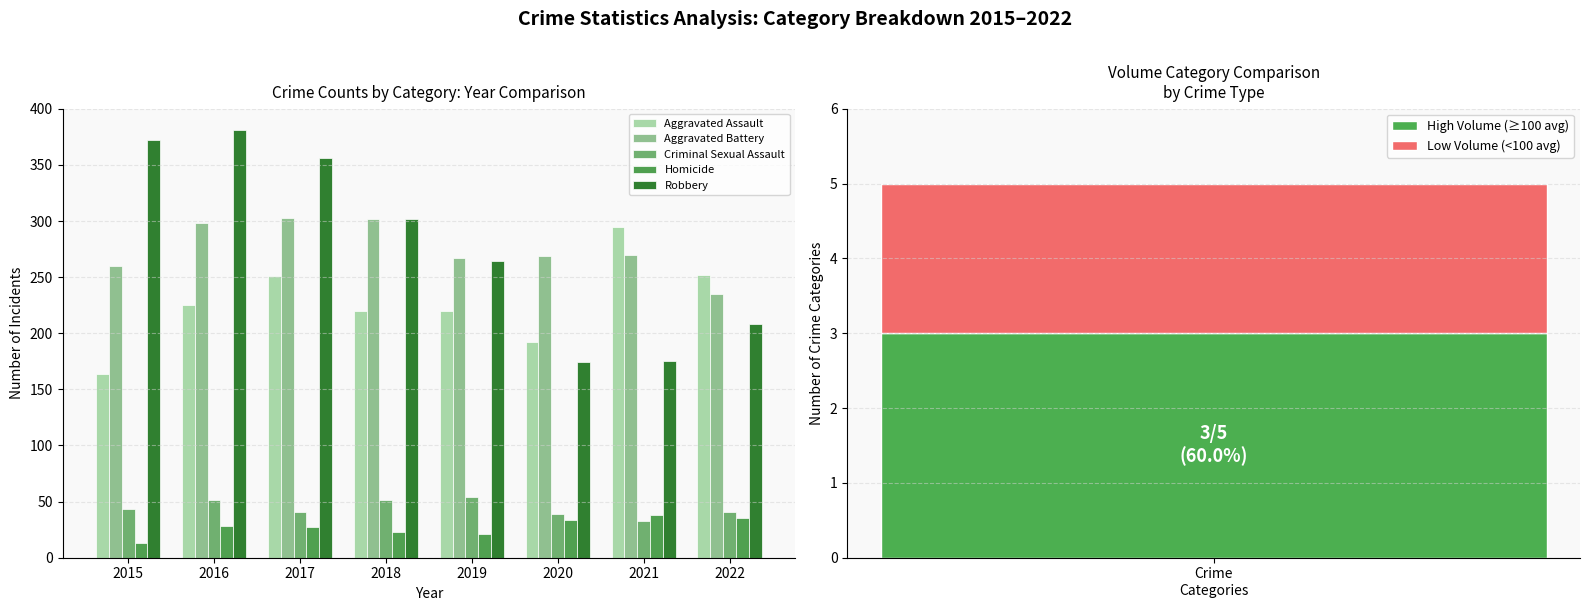

Reading left to right, what are all the values shown in this chart?

Aggravated Assault: 2015=164	2016=225	2017=251	2018=220	2019=220	2020=192	2021=295	2022=252
Aggravated Battery: 2015=260	2016=298	2017=303	2018=302	2019=267	2020=269	2021=270	2022=235
Criminal Sexual Assault: 2015=43	2016=51	2017=41	2018=51	2019=54	2020=39	2021=33	2022=41
Homicide: 2015=13	2016=28	2017=27	2018=23	2019=21	2020=34	2021=38	2022=35
Robbery: 2015=372	2016=381	2017=356	2018=302	2019=264	2020=174	2021=175	2022=208